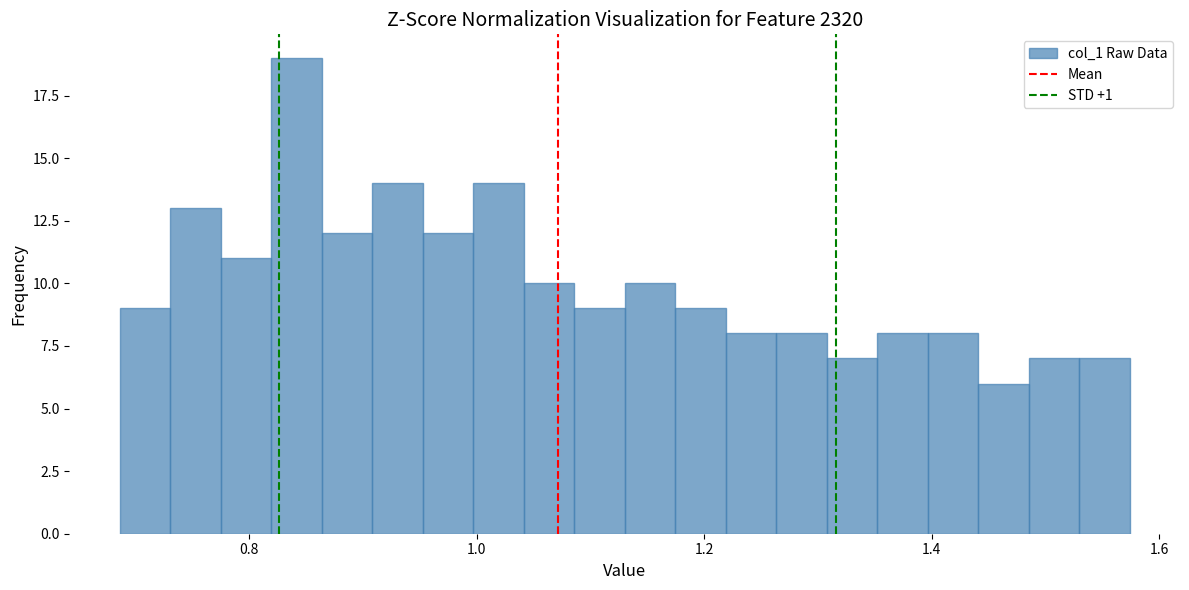

Around what value on the x-axis is the tallest bar? Give the approximate position of its centre, as read against the axis.

0.84